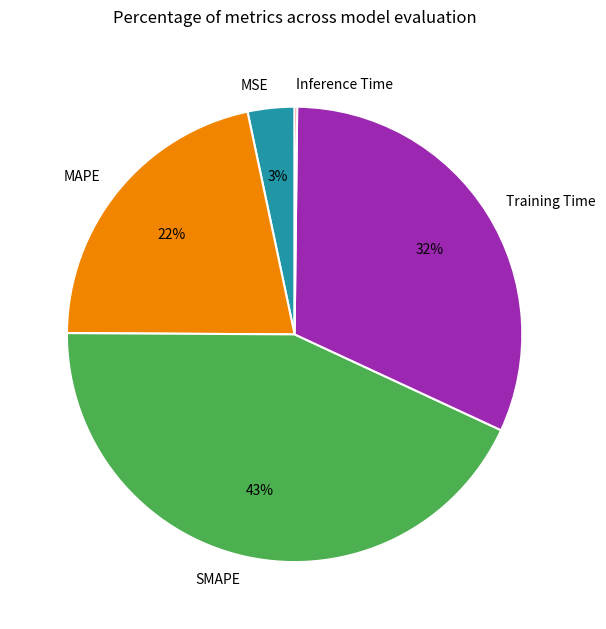

Does any single category account for the majority?

No